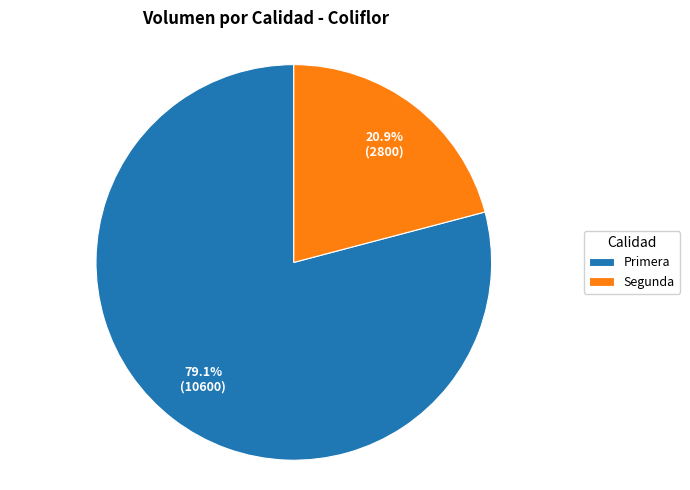

Is it true that Primera is 74% of the pie?

False